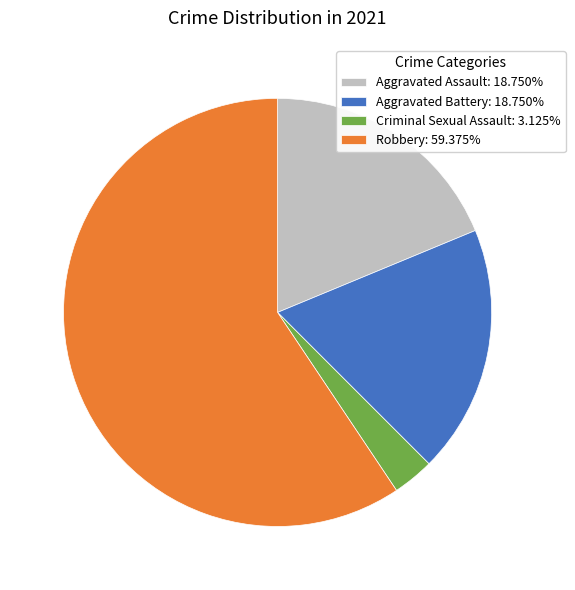

What is the largest slice in the pie chart?

Robbery